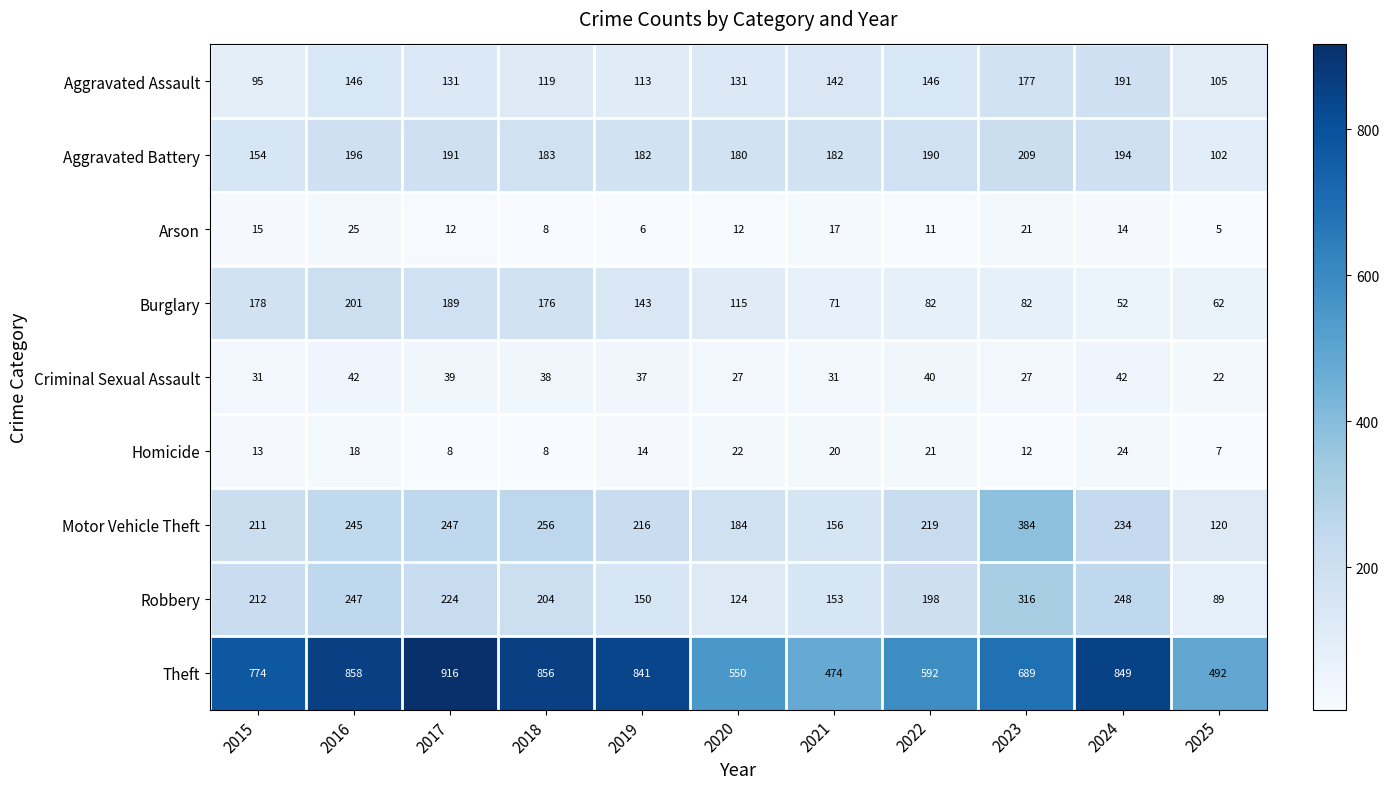

True or false: Motor Vehicle Theft has a value of 184 at 2020.

True